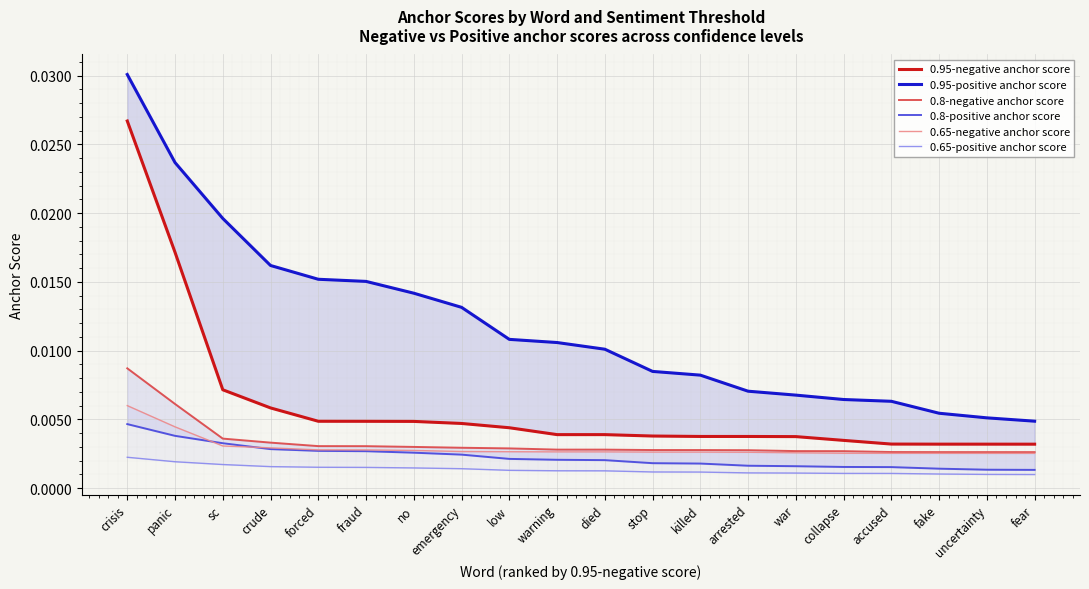

How many times do 0.8-positive anchor score and 0.65-negative anchor score cross each other?

2